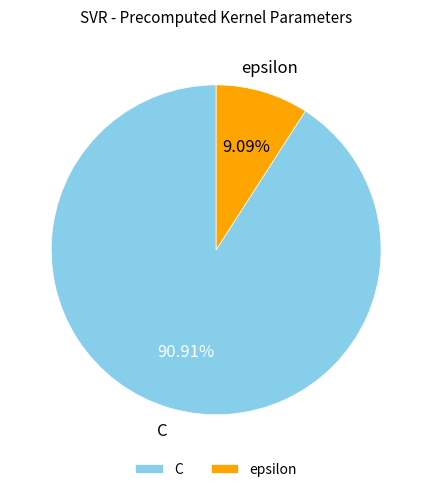

To the nearest percent, what is the combined percentage of C and epsilon?

100%